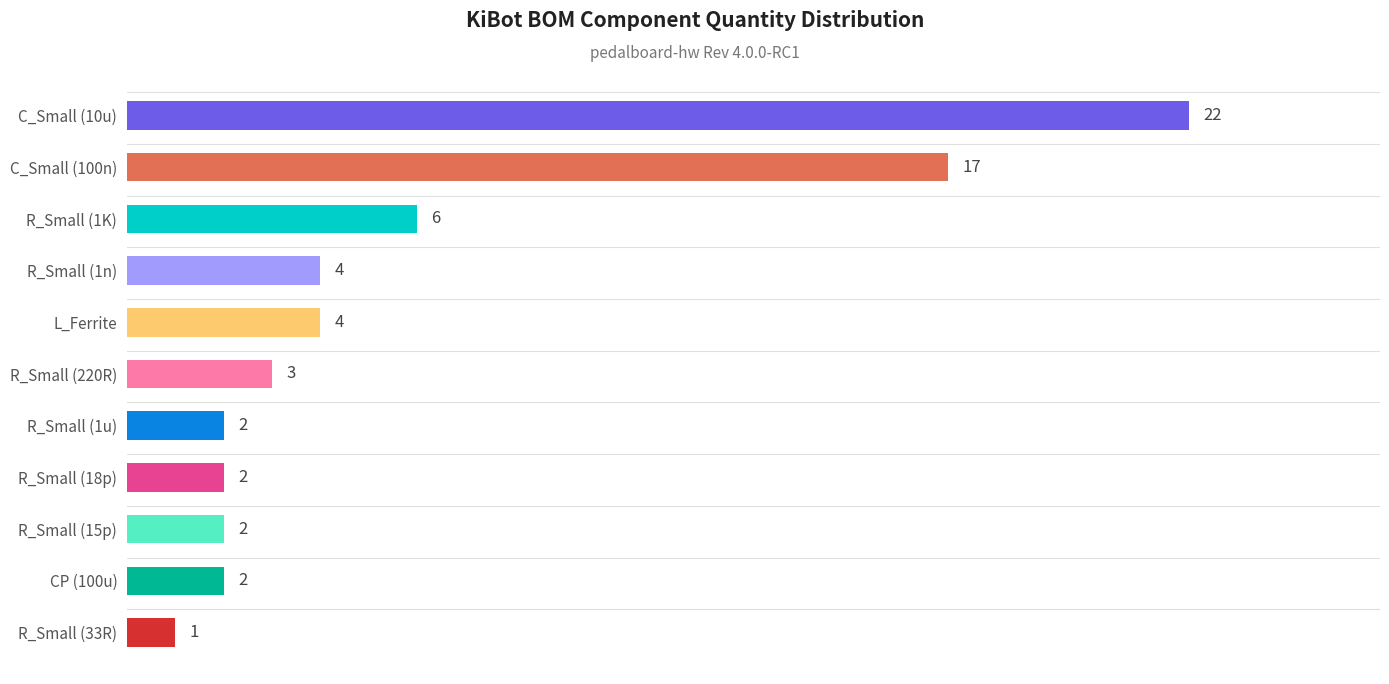

What is the difference between the maximum and minimum values?

21